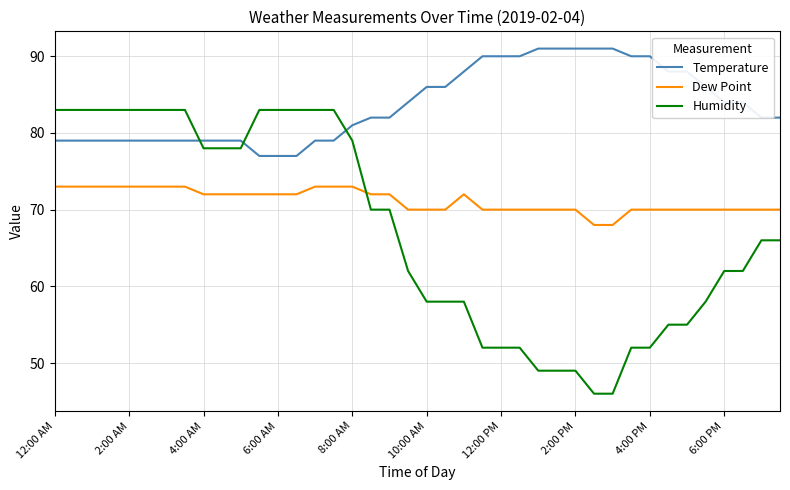

Rank the series by their average value, from lowest to highest.

Humidity, Dew Point, Temperature